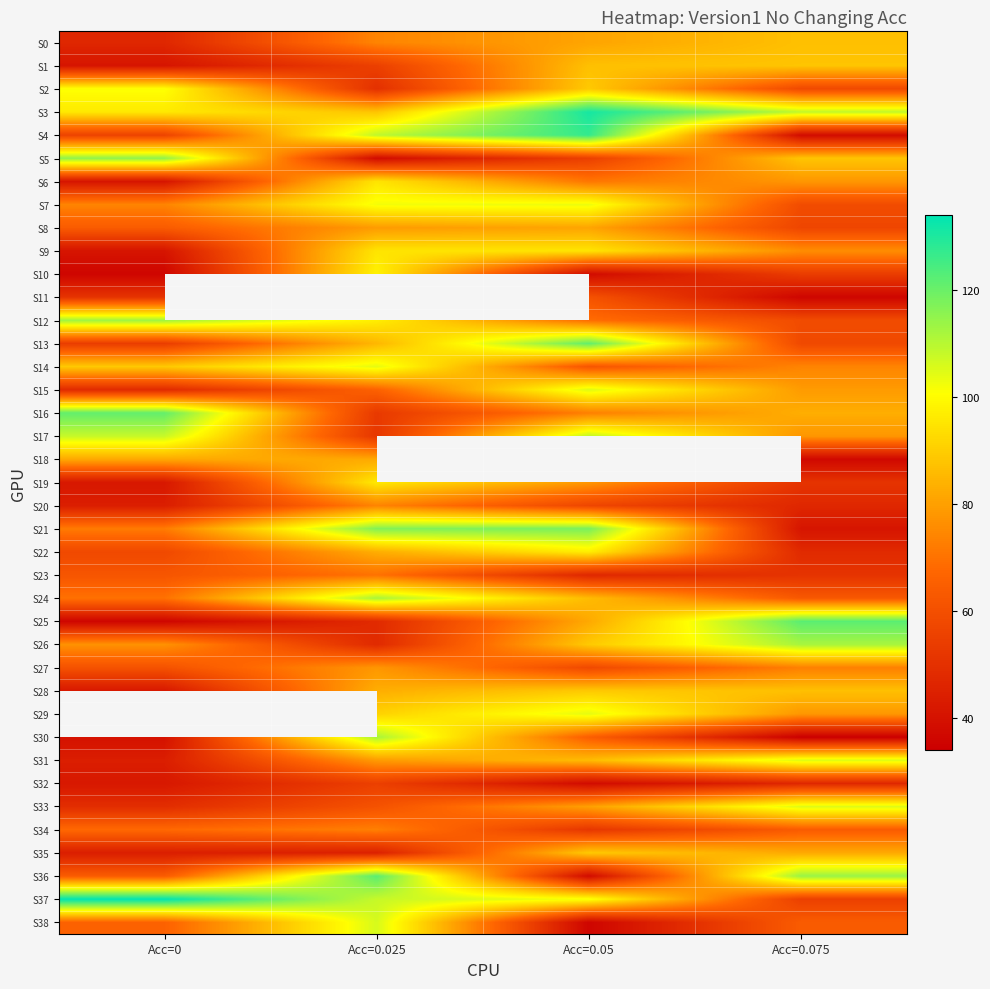

At Acc=0.025, list the series in order from smallest to largest.

S5, S35, S25, S26, S2, S17, S16, S1, S32, S33, S15, S23, S34, S0, S20, S27, S8, S31, S18, S22, S28, S13, S3, S29, S6, S9, S19, S12, S10, S7, S4, S11, S14, S38, S37, S24, S30, S21, S36